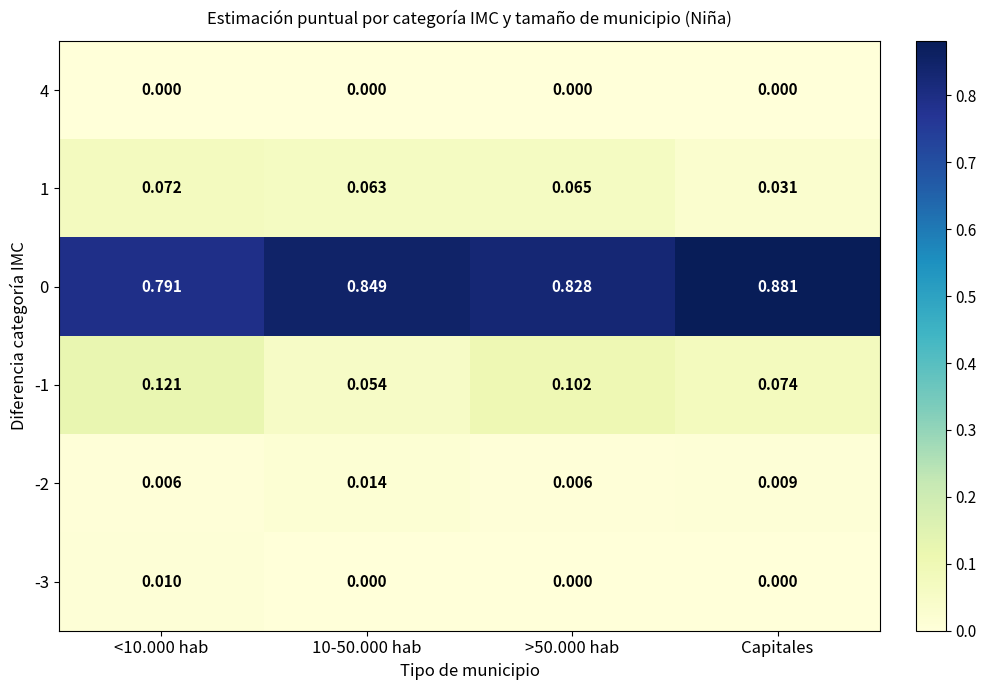

Which label corresponds to the largest value in the chart?

Capitales